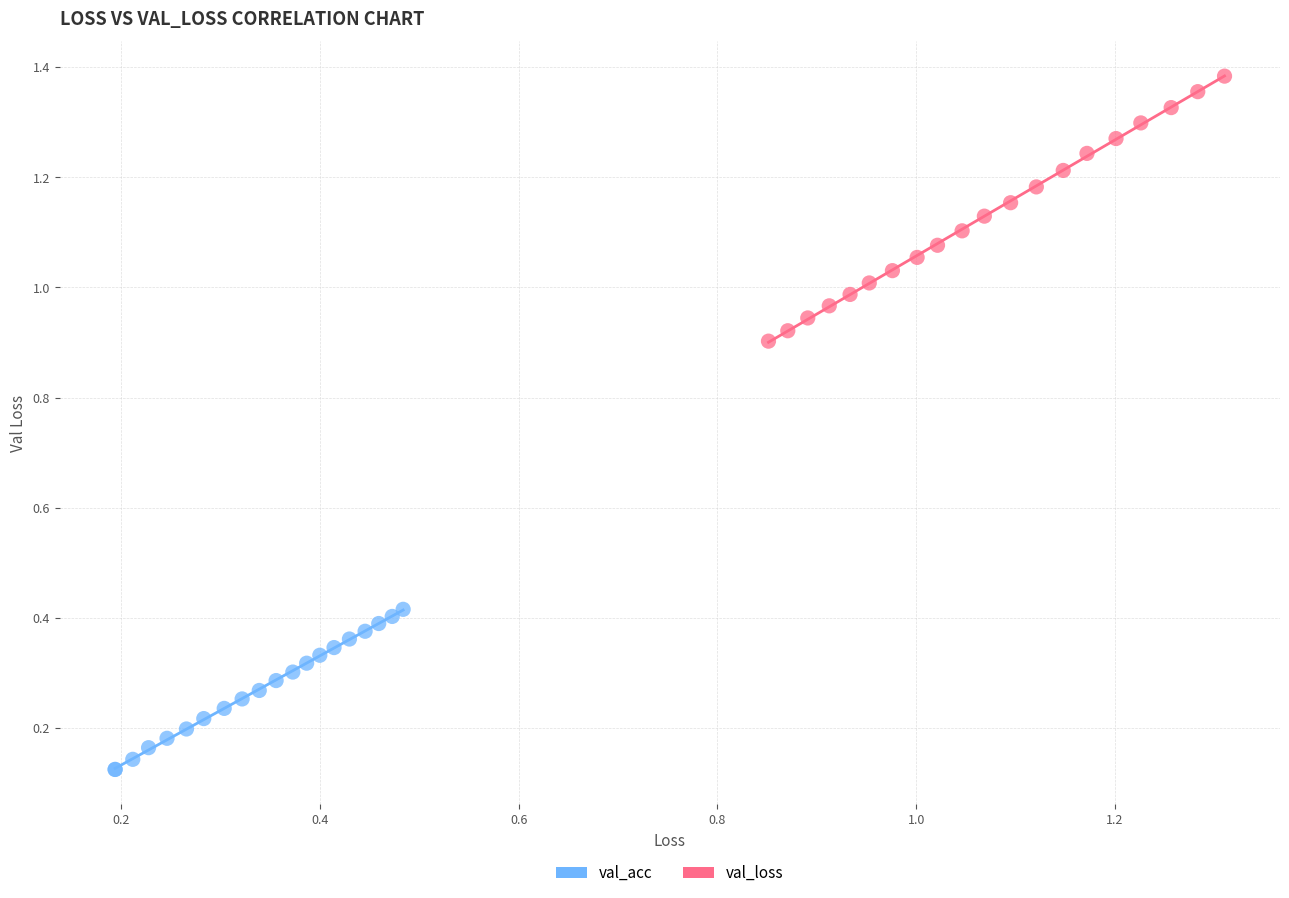

Which series contains the highest Y value?

val_loss